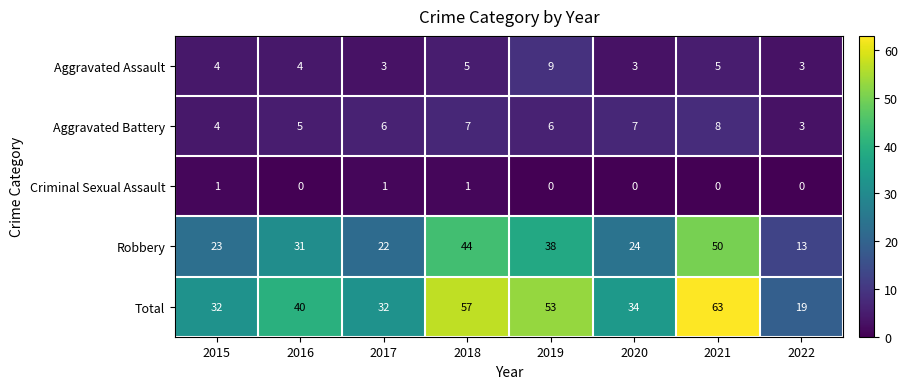

What is the spread (max minus min) of values at 2019?

53